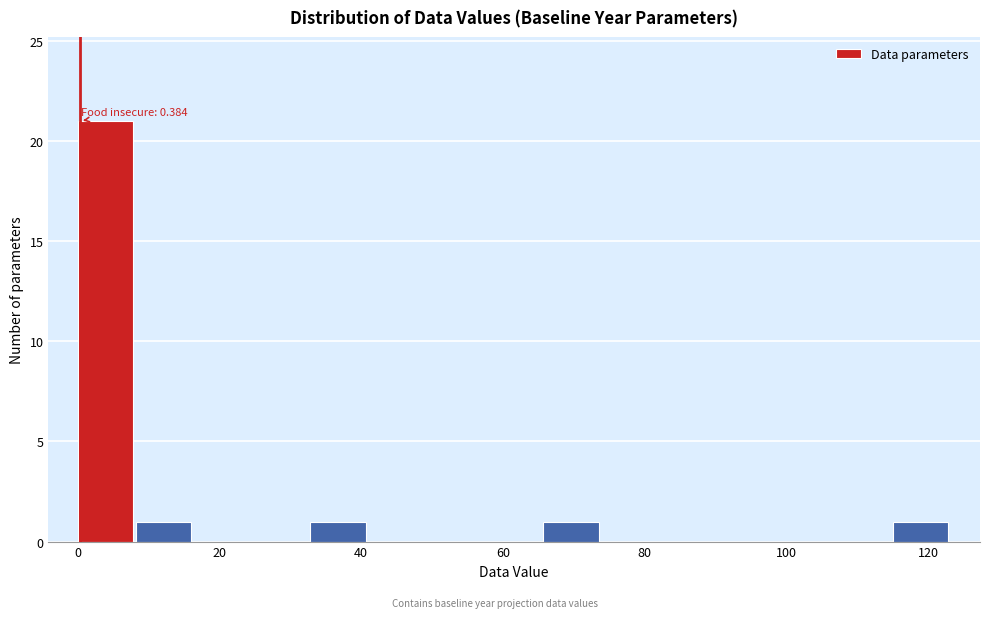

Which range on the x-axis has the tallest bar?

0 to 8